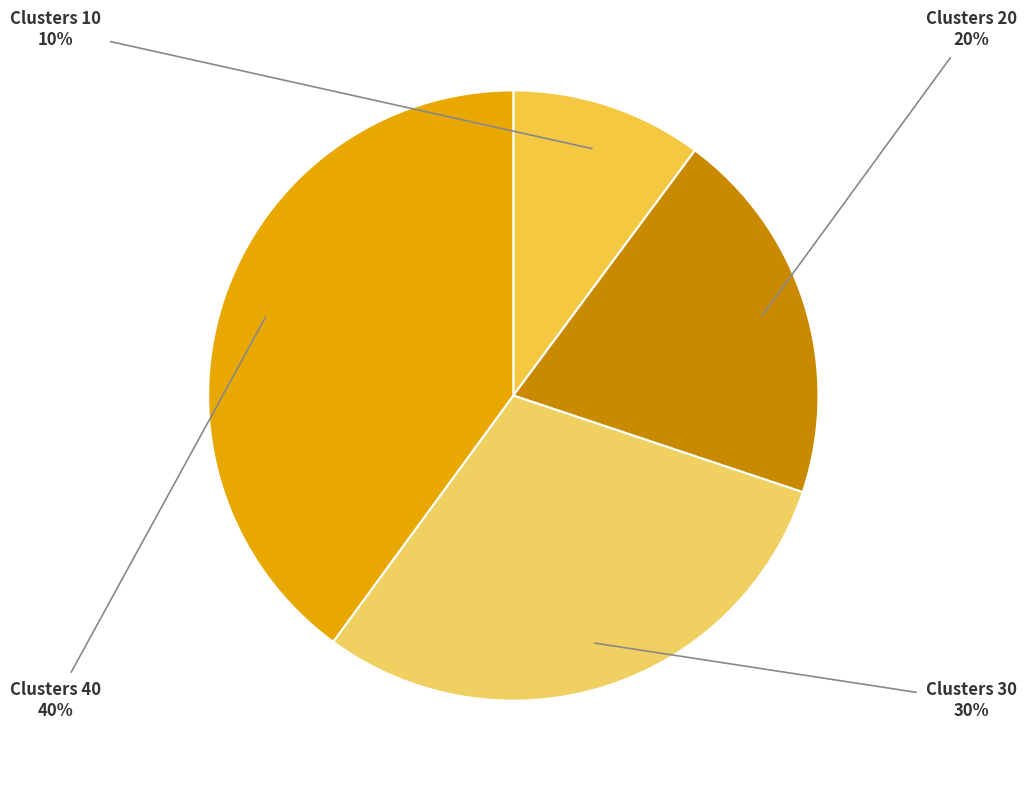

Rank the categories by value from highest to lowest.

Clusters 40, Clusters 30, Clusters 20, Clusters 10